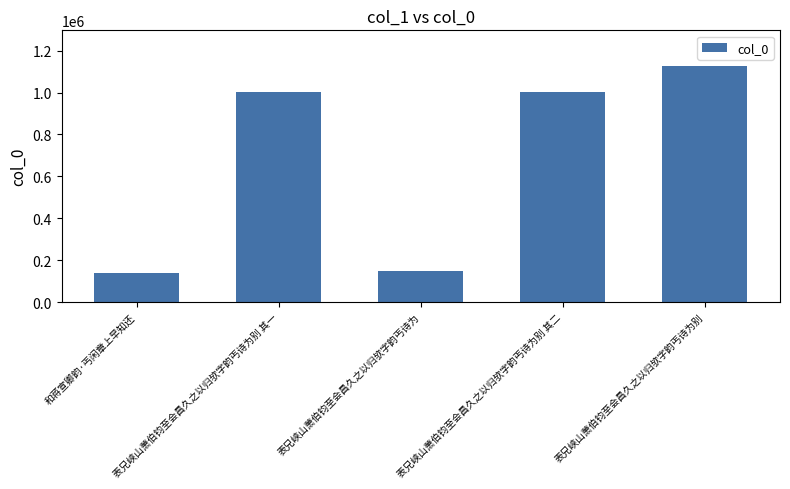

How many data points are less than 1001659?

2